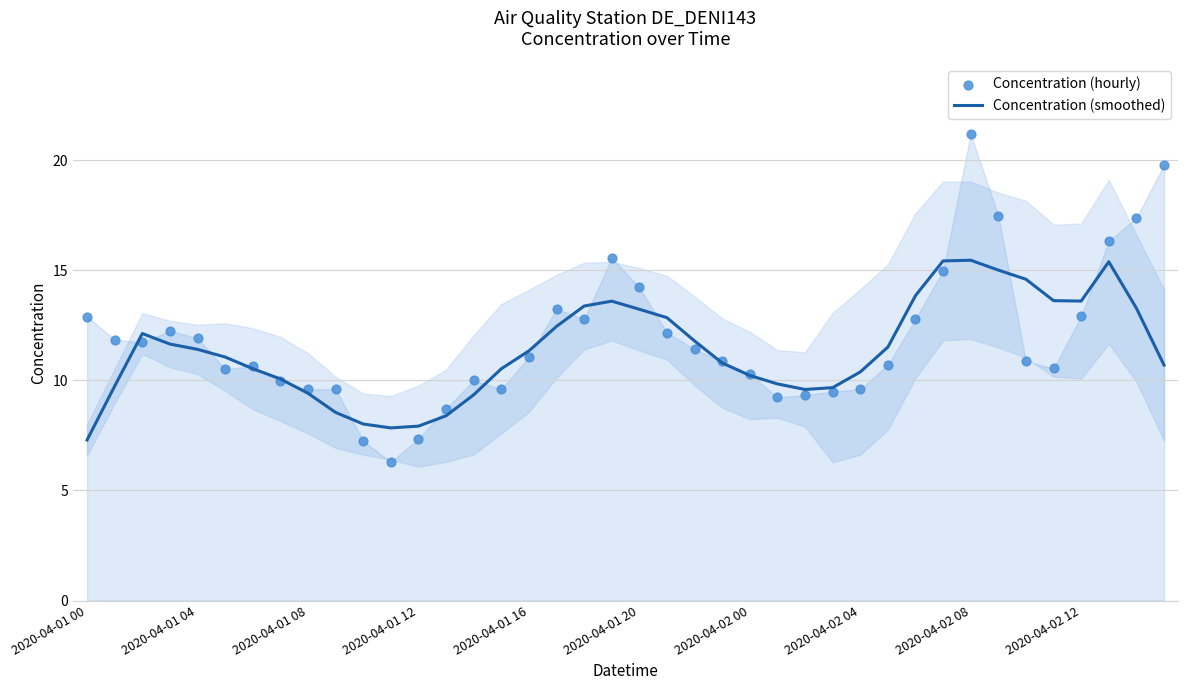

At how many categories does at least one series exceed 9?

36